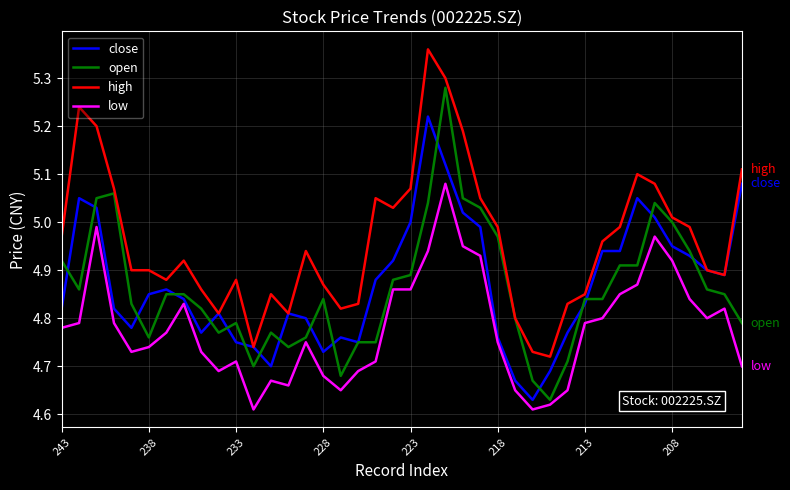

True or false: low and high intersect in this chart.

False